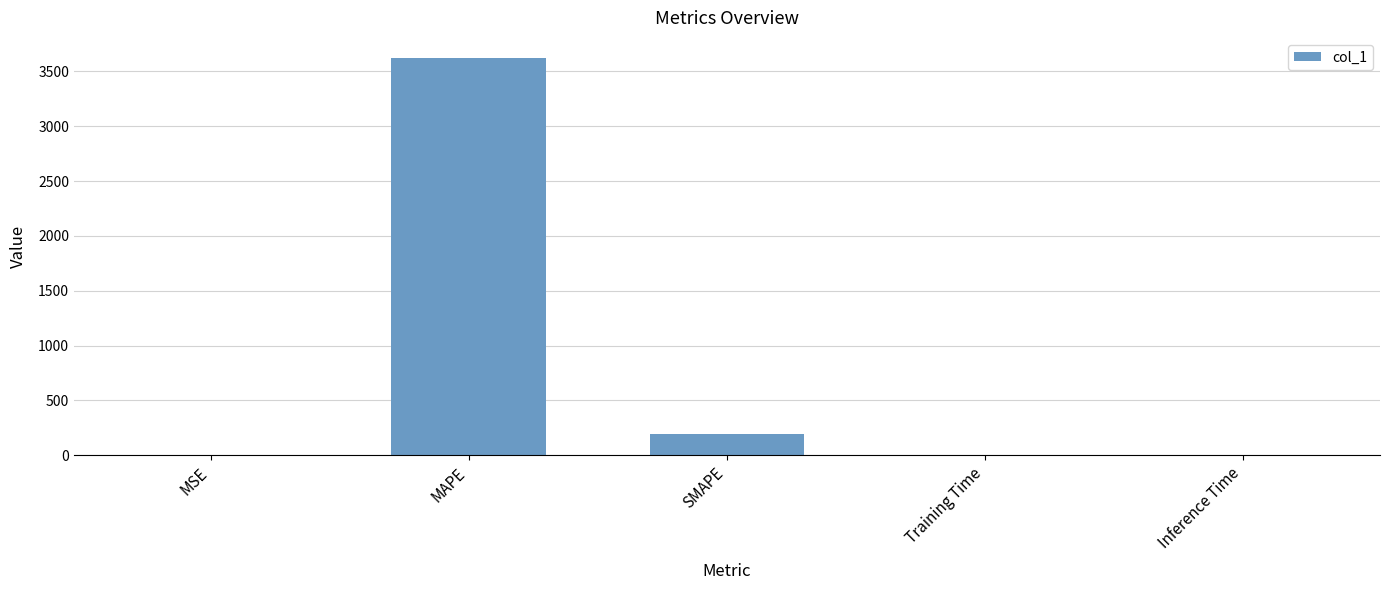

True or false: the data shows 0.0 at Training Time.

True